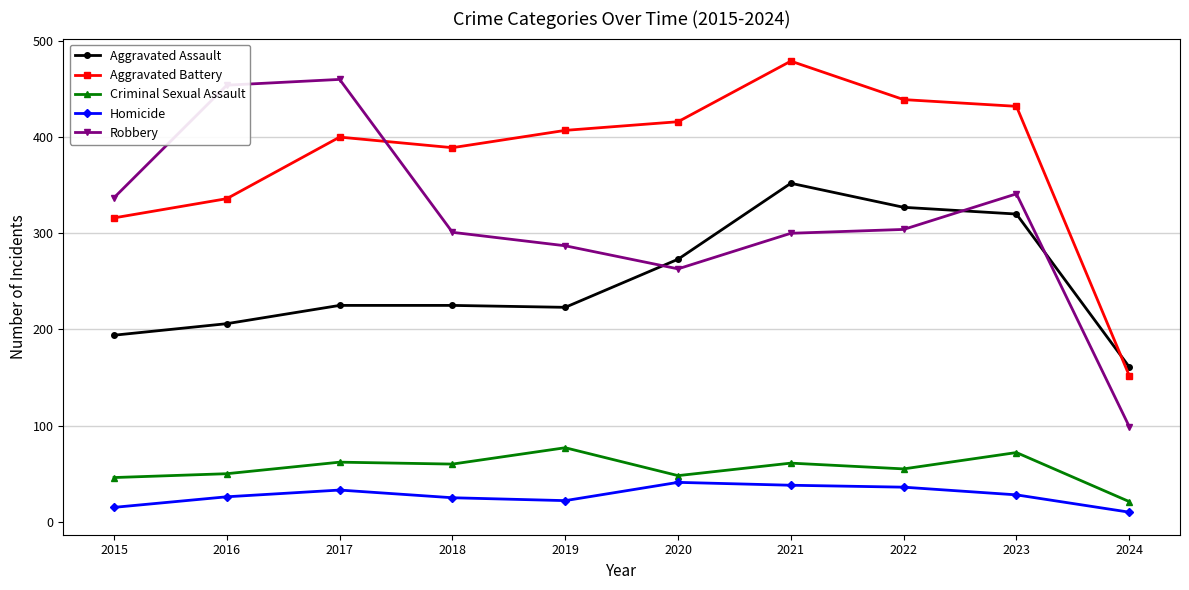

What is the approximate value of Robbery at 2015?

337